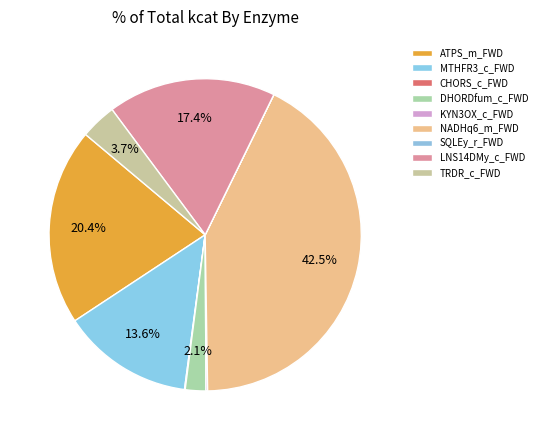

The KYN3OX_c_FWD slice represents 6% of the pie. True or false?

False